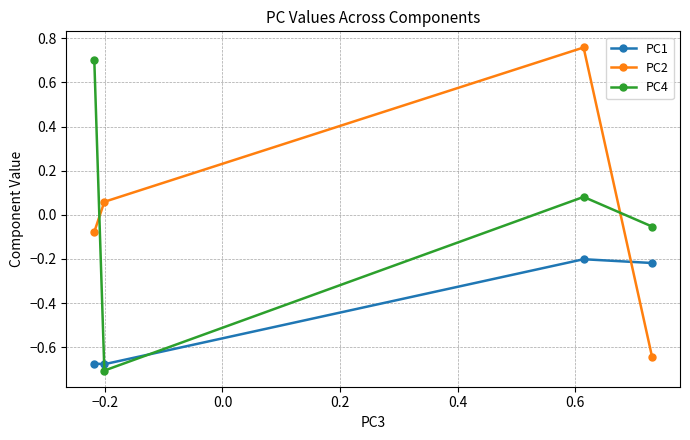

Which series has the largest range (max minus min)?

PC4